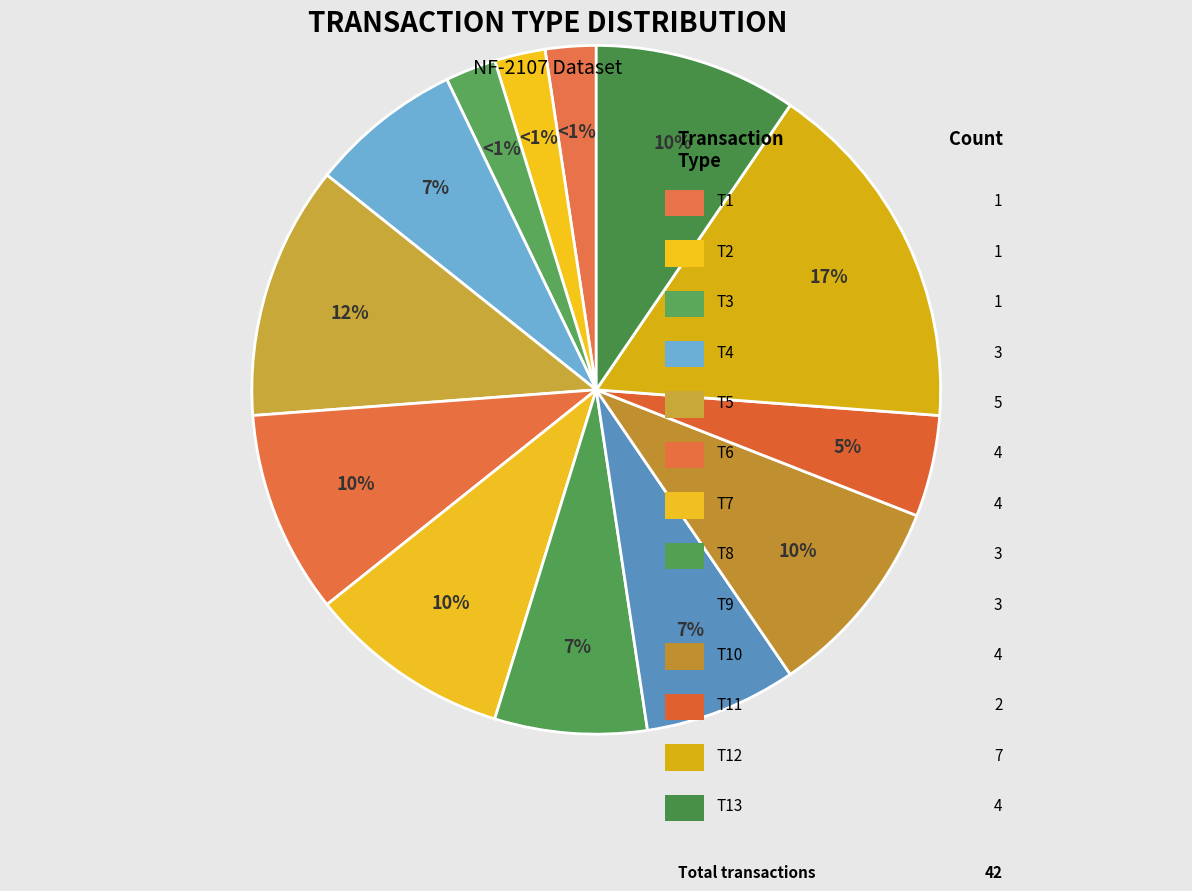

Rank the categories by value from lowest to highest.

T1, T2, T3, T11, T4, T8, T9, T6, T7, T10, T13, T5, T12